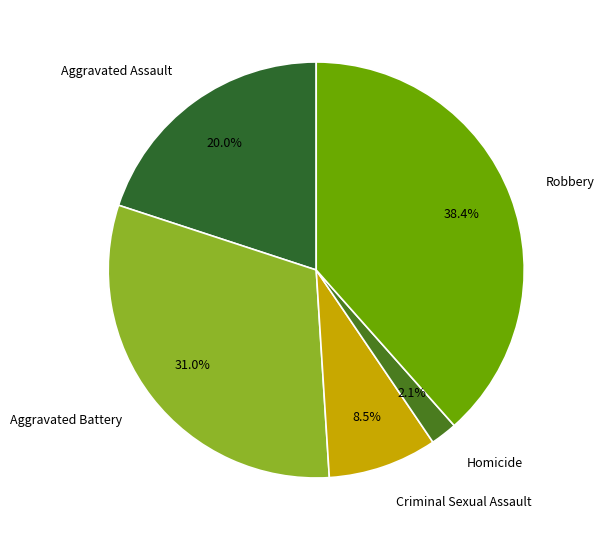

Is the sum of Aggravated Assault and Robbery greater than half?

Yes